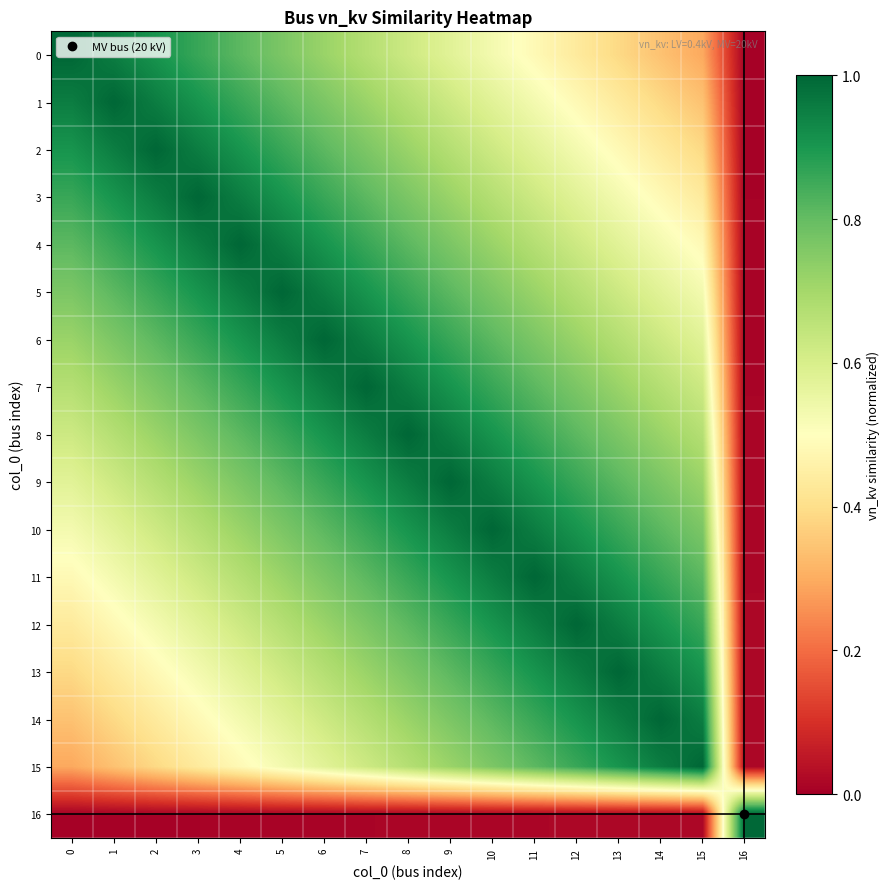

Count the number of data series in this chart.

17